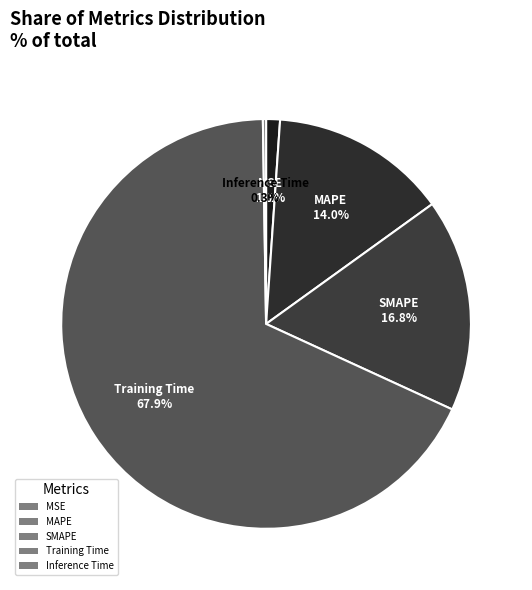

To the nearest percent, what percentage of the pie is SMAPE?

17%